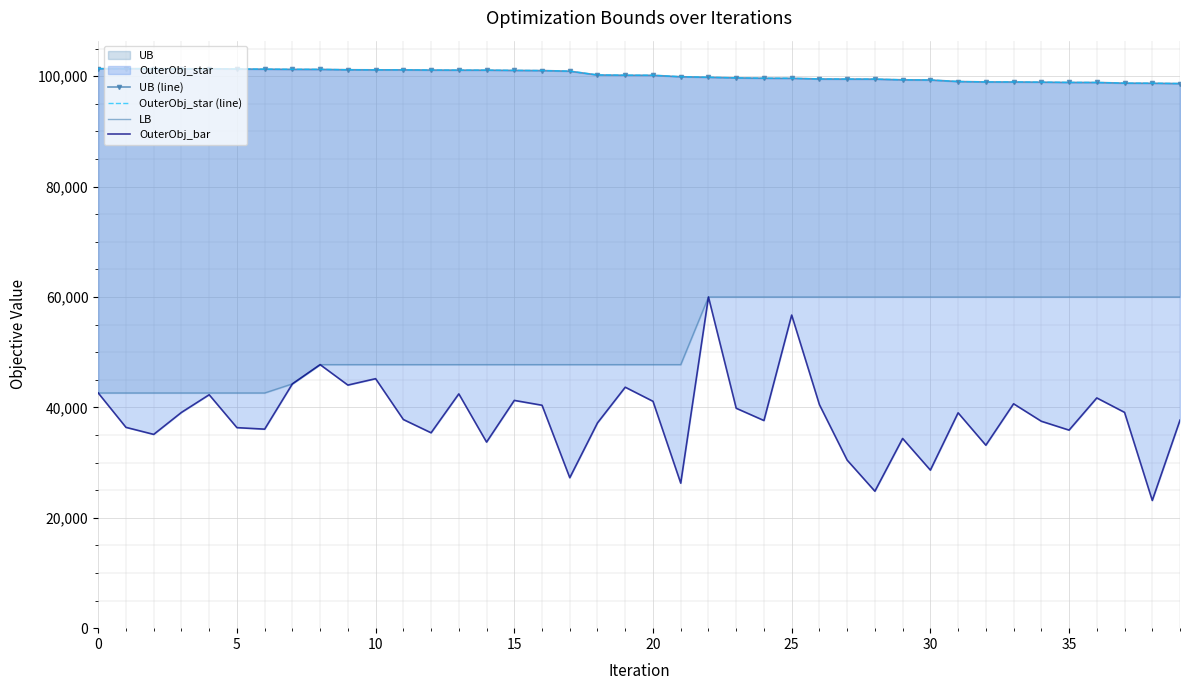

At 15, list the series in order from largest to smallest.

UB (line), OuterObj_star (line), LB, OuterObj_bar